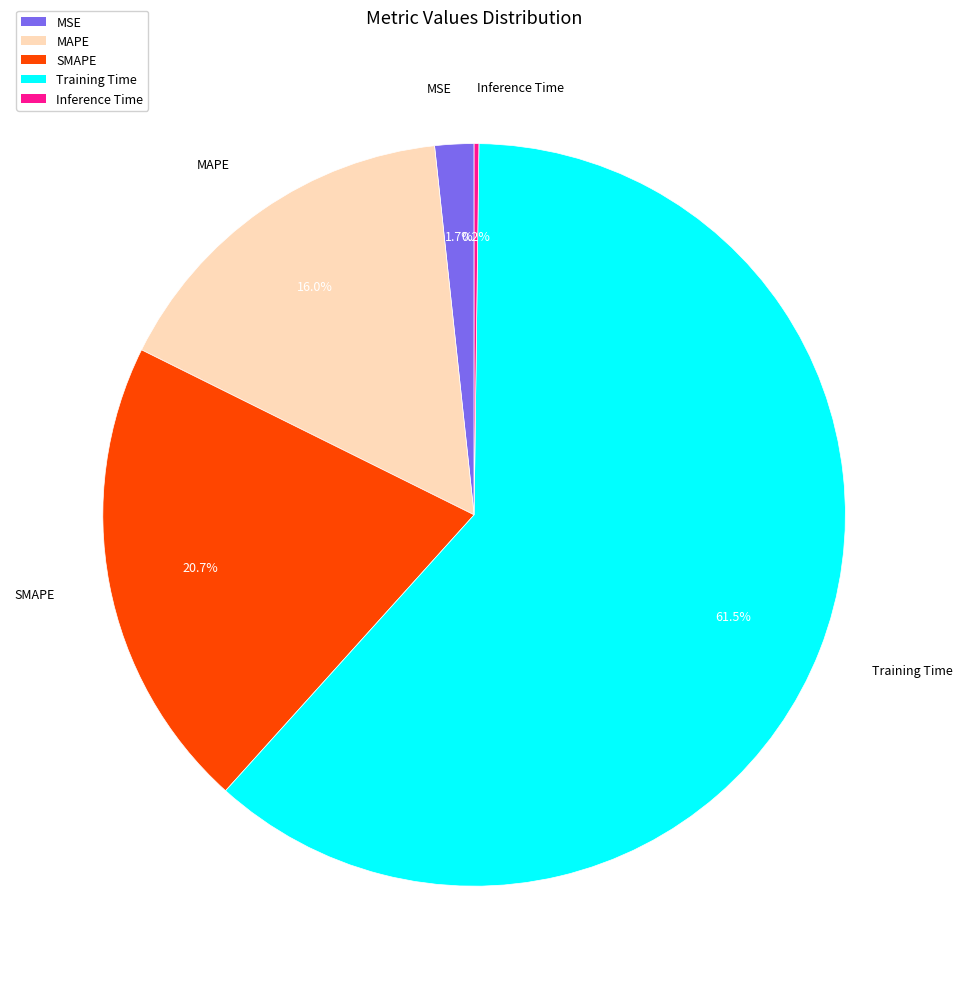

To the nearest percent, what is the average slice percentage?

20%